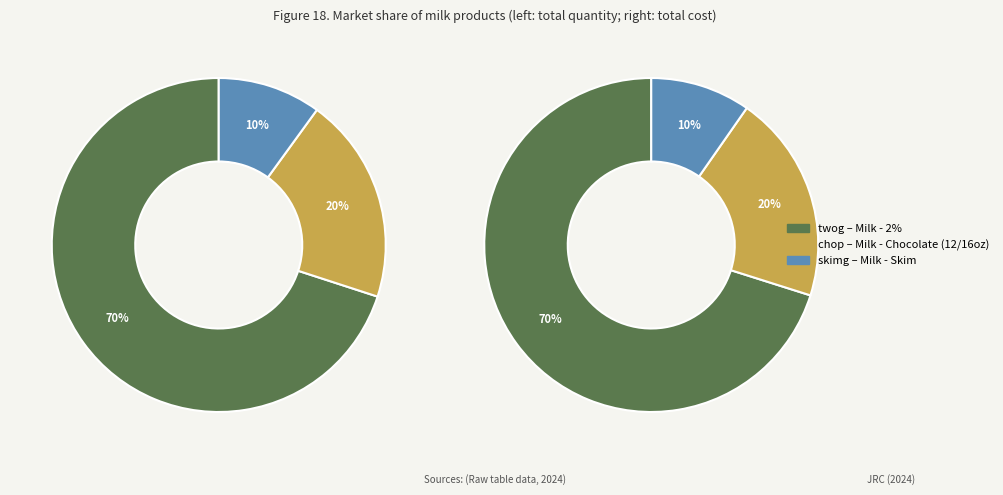

To the nearest percent, what is the combined percentage of twog and skimg?

80%